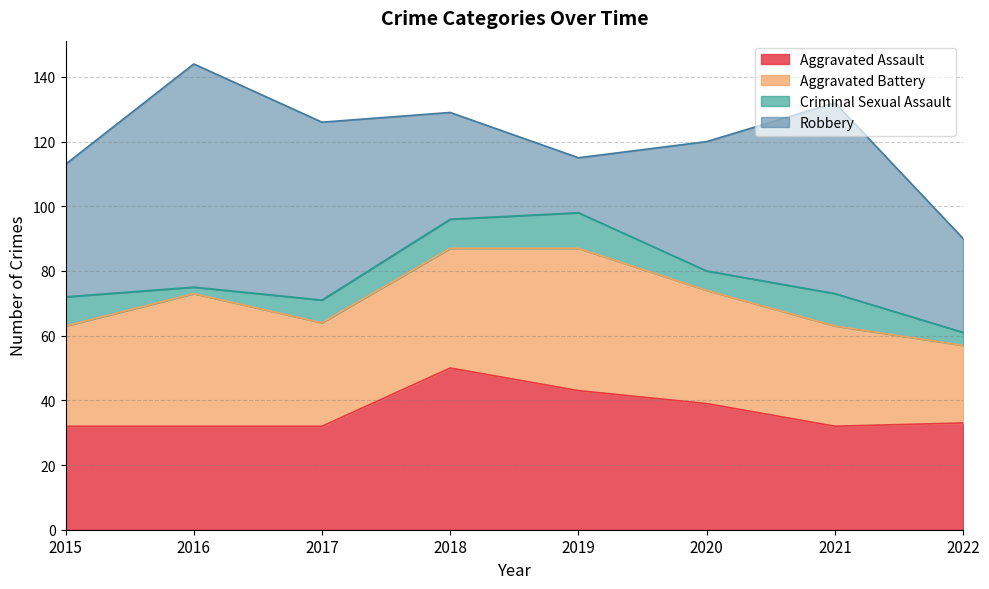

At which label does Aggravated Assault first exceed 33?

2018